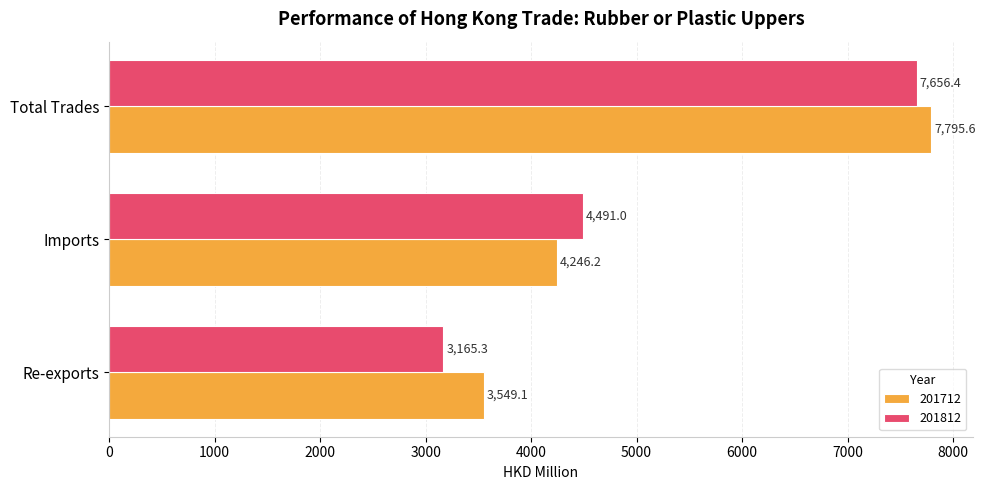

Which series has the widest spread of values?

201812